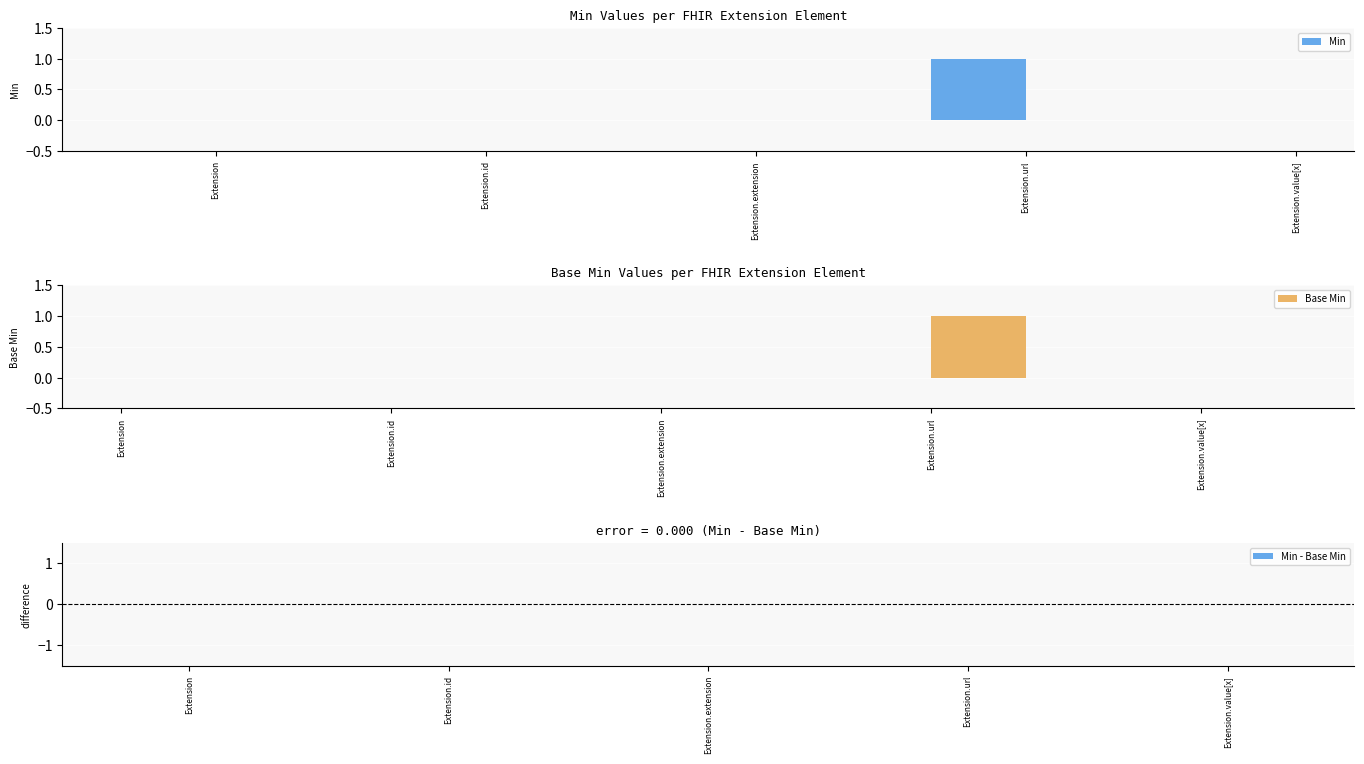

At which label is Min closest to 0?

Extension